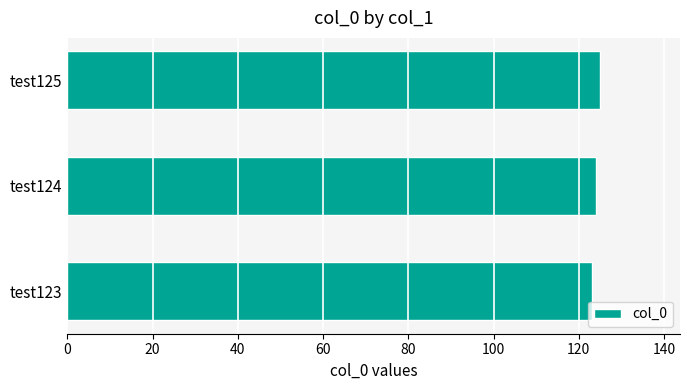

What is the sum of all values?

372